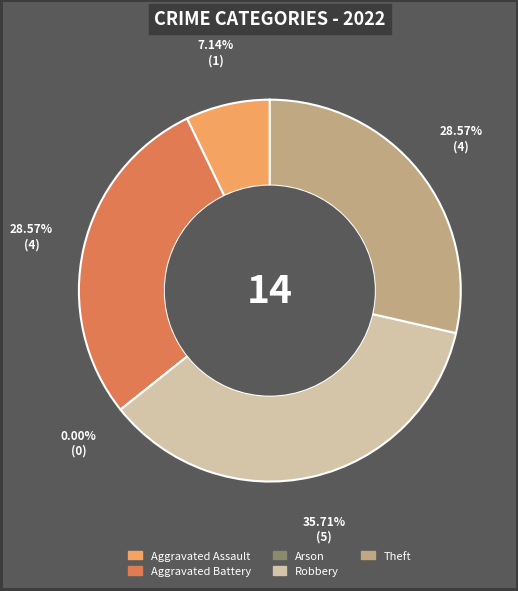

What portion of the pie excludes Robbery?

64.3%